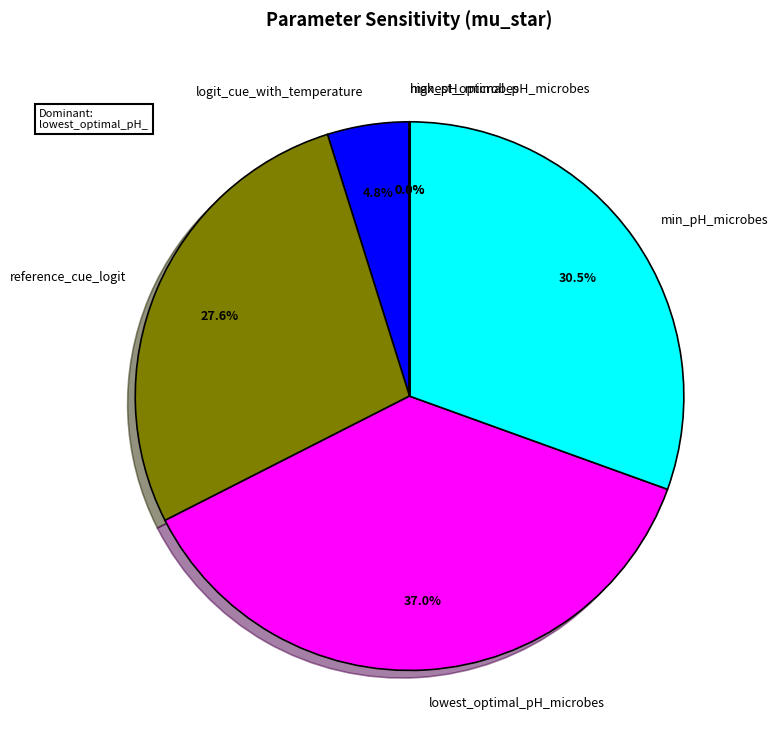

To the nearest percent, what is the difference between the largest and smallest slice percentages?

37%